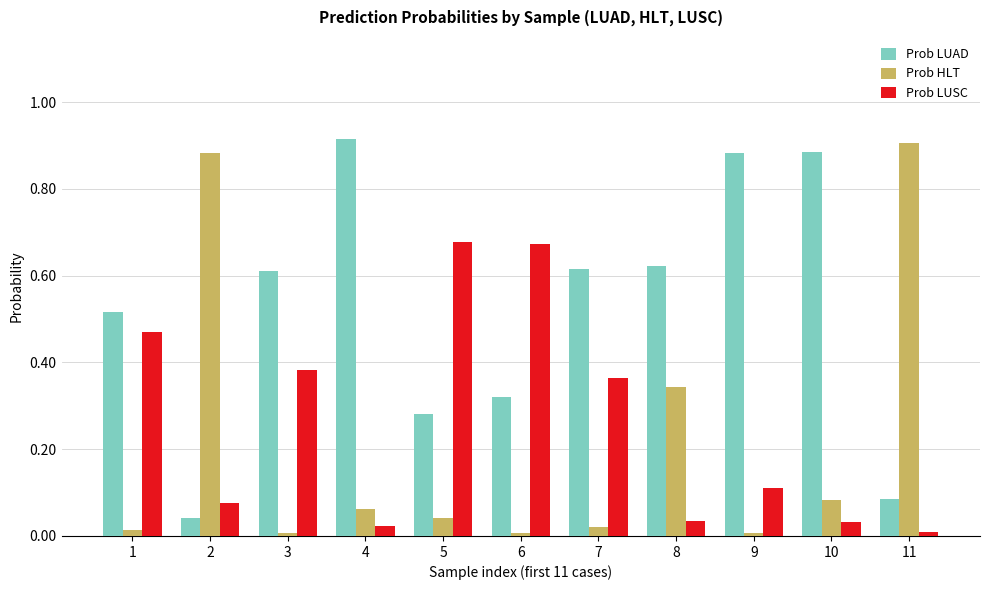

Count the number of categories in the chart.

11